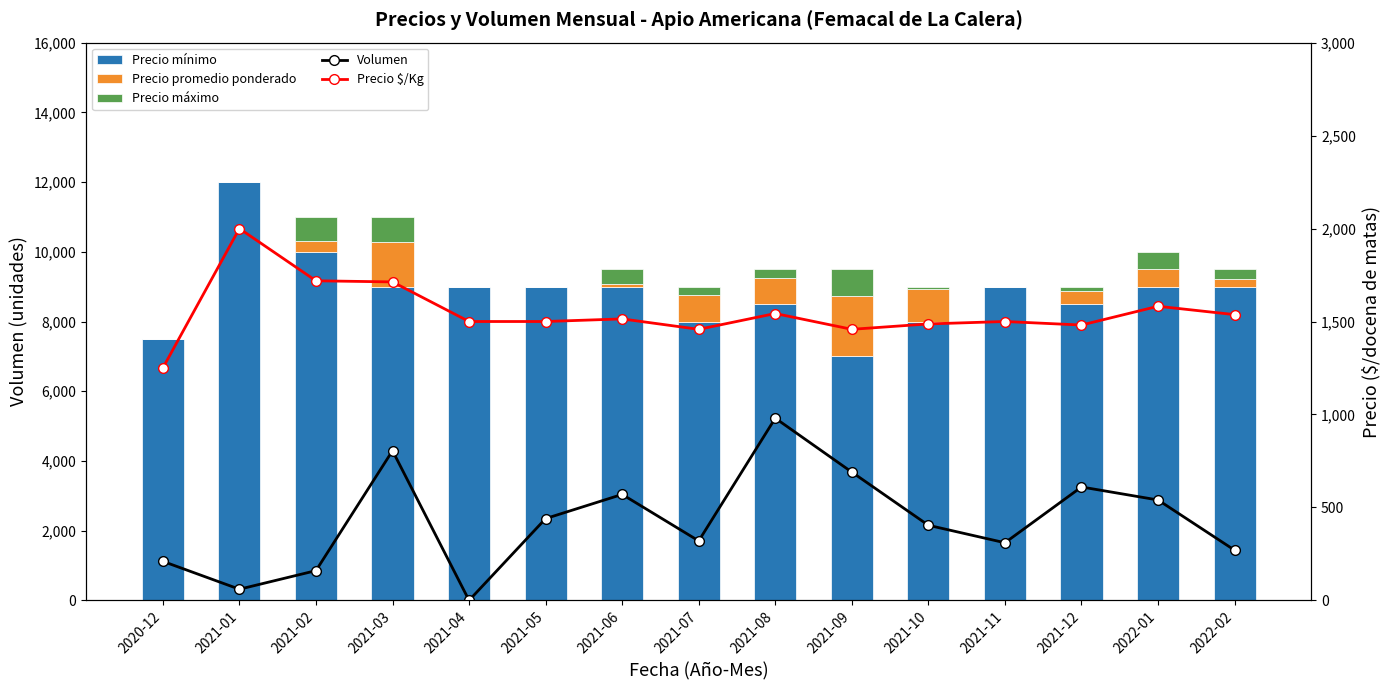

What are all the series names shown in the legend?

Precio mínimo, Precio promedio ponderado, Precio máximo, Volumen, Precio $/Kg